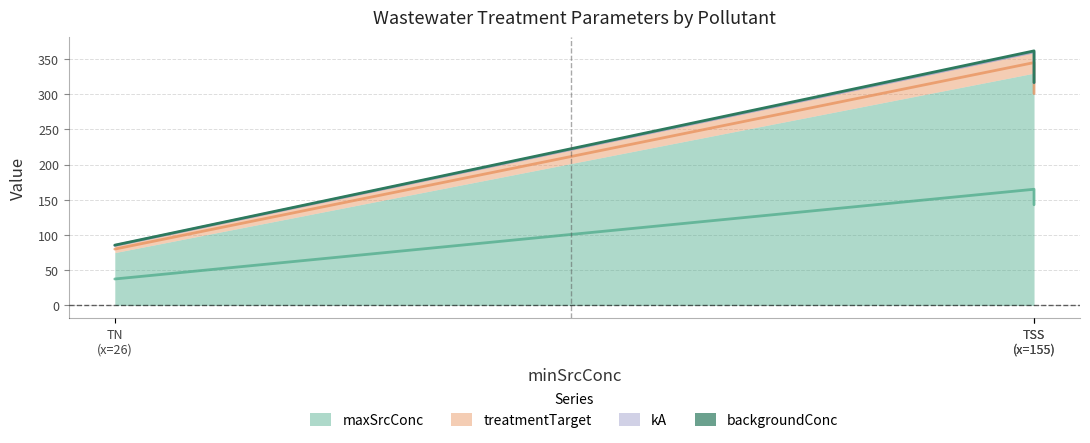

How many values in the backgroundConc series are below 316?

1